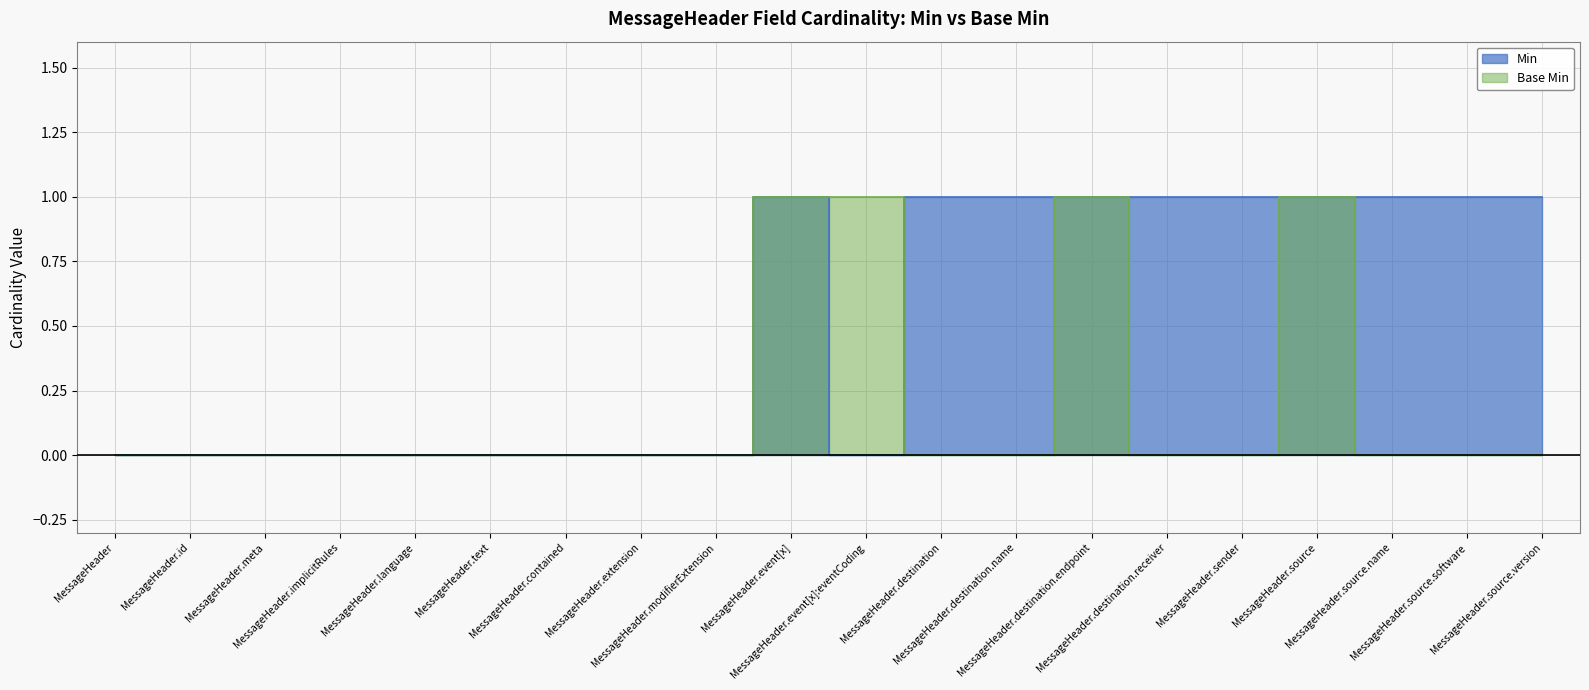

How many categories are shown in the chart?

20